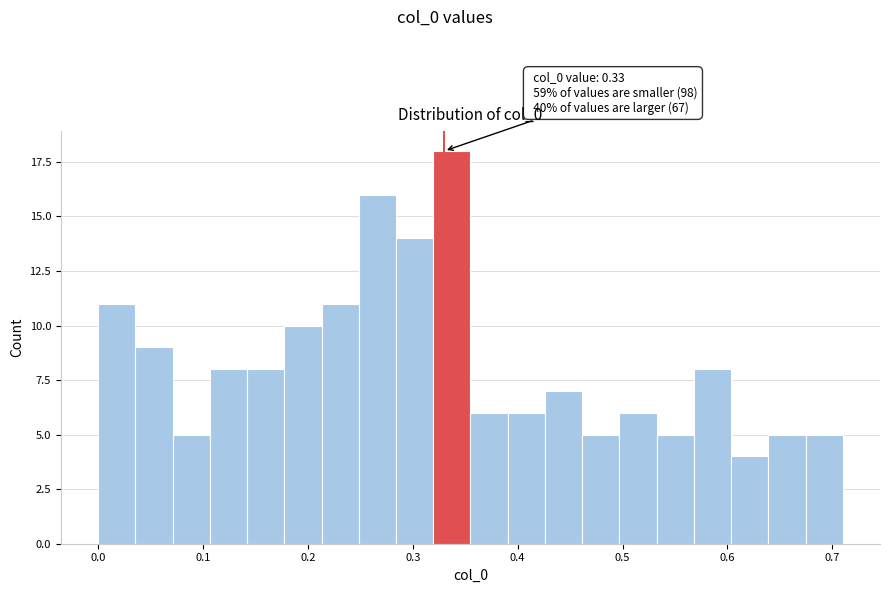

Around what value on the x-axis is the tallest bar? Give the approximate position of its centre, as read against the axis.

0.34